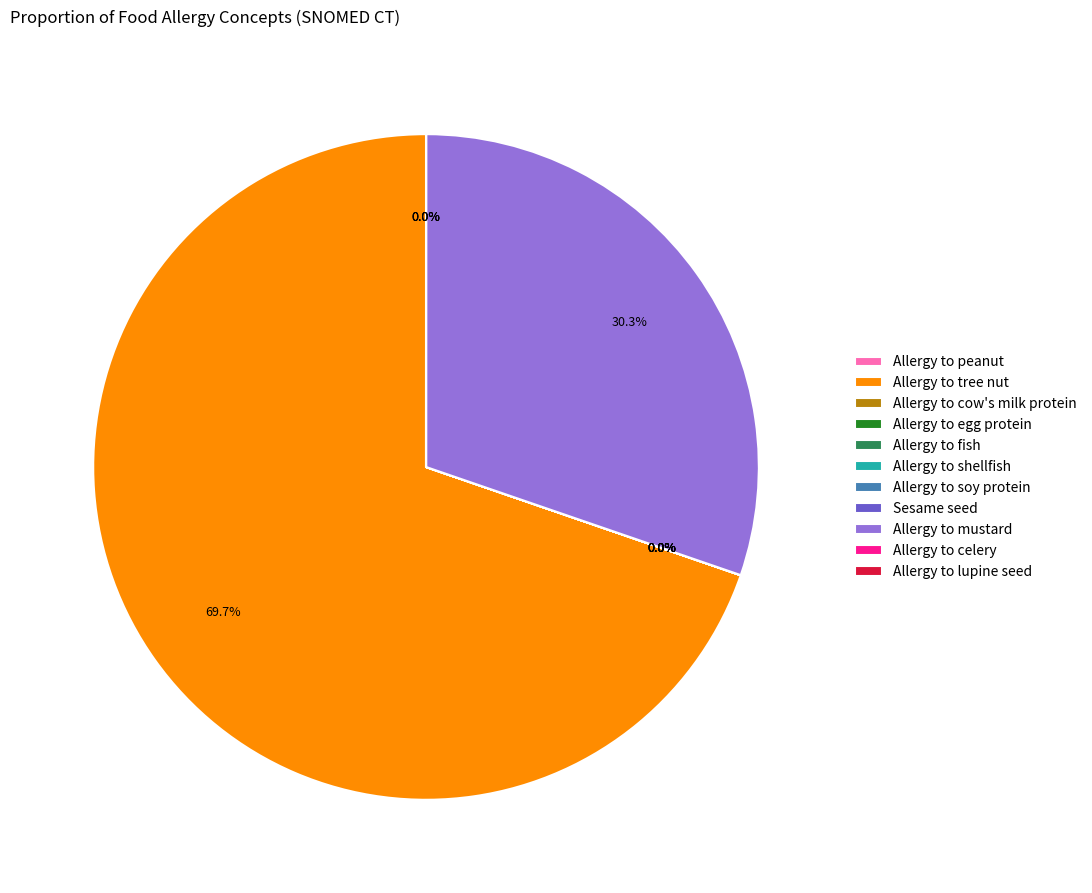

Which category has the biggest portion of the pie?

Allergy to tree nut